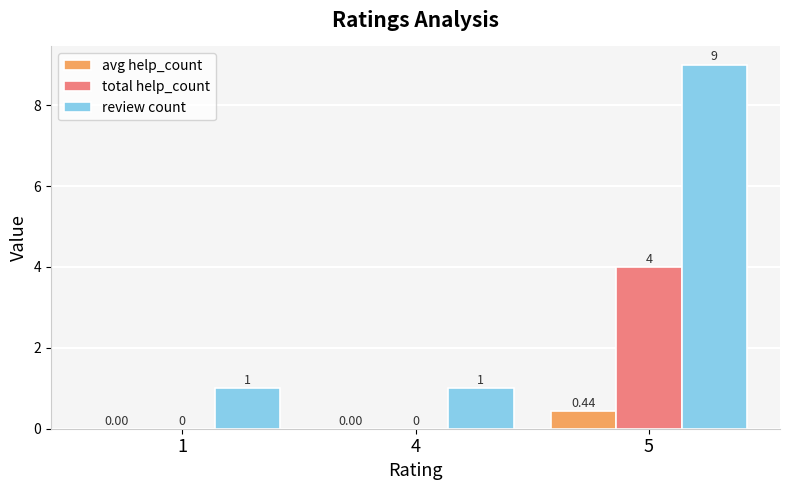

What is the sum of all total help_count values?

4.0